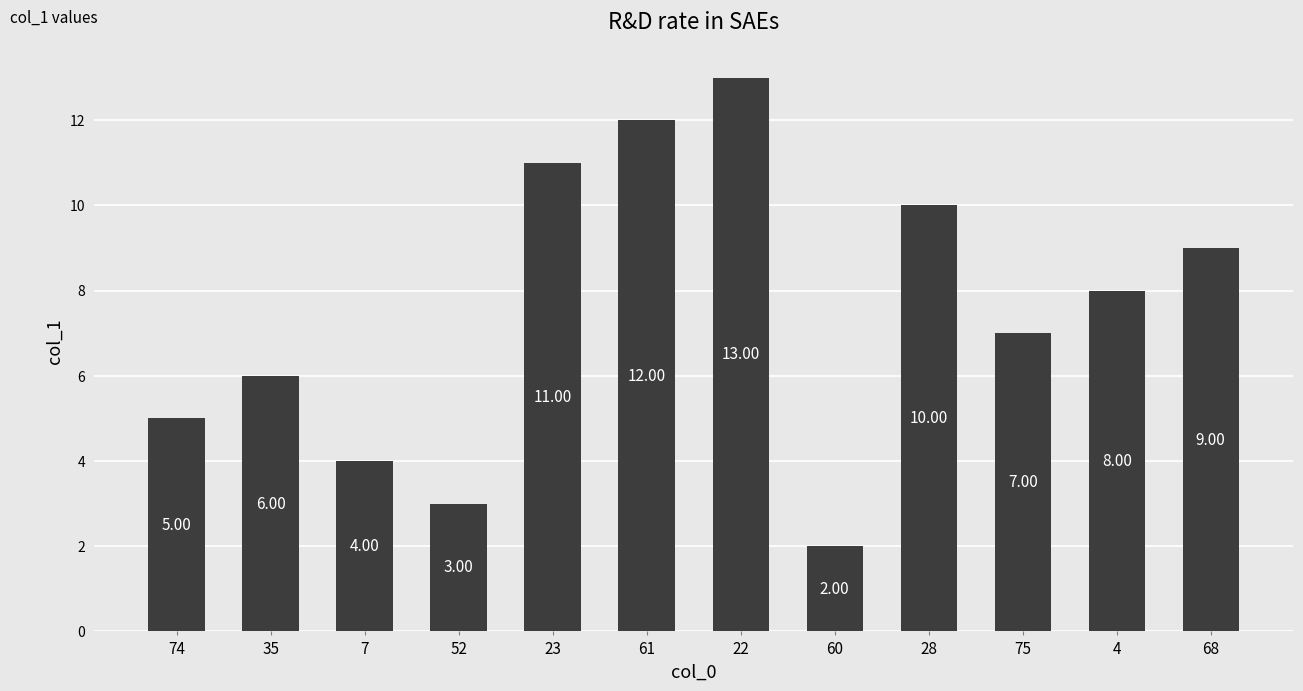

What is the minimum value shown in the chart?

2.0